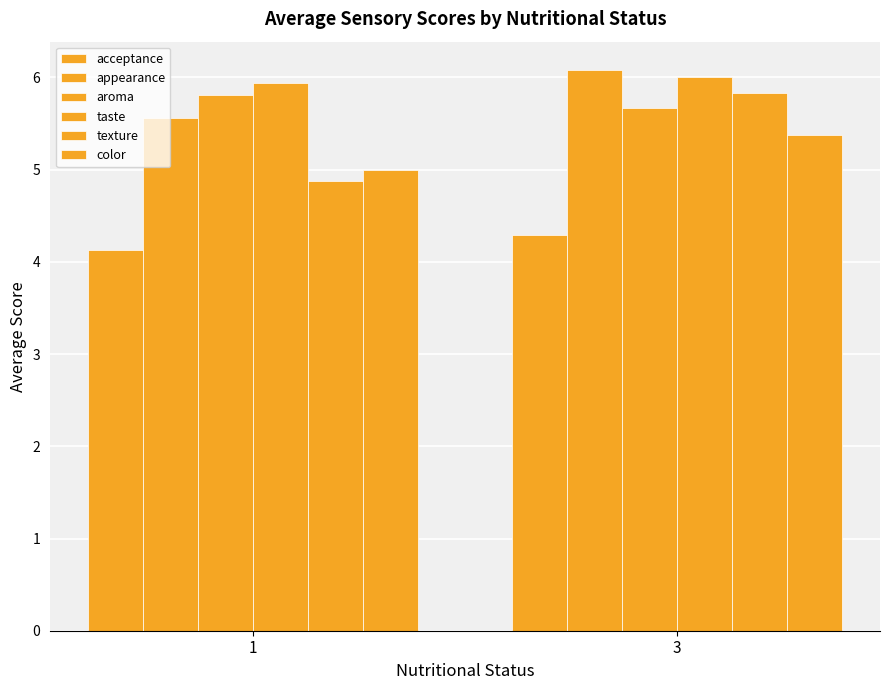

Which series has the widest spread of values?

texture